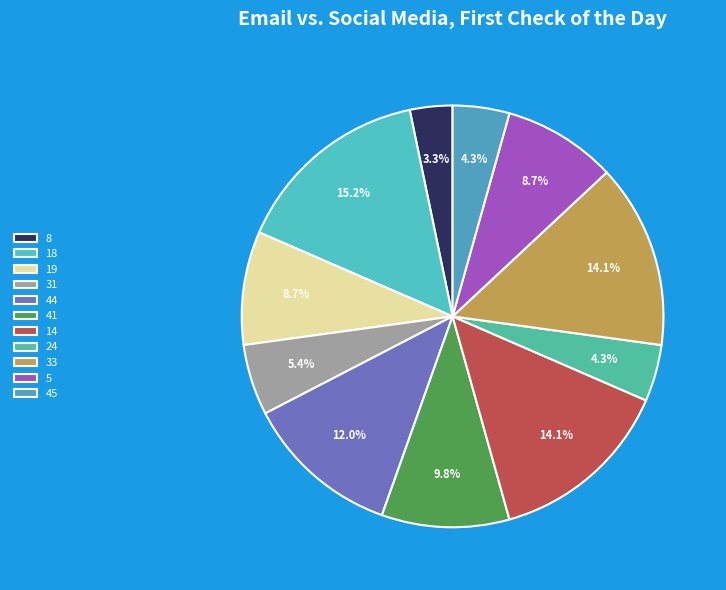

How much of the chart is everything except 31?

94.6%